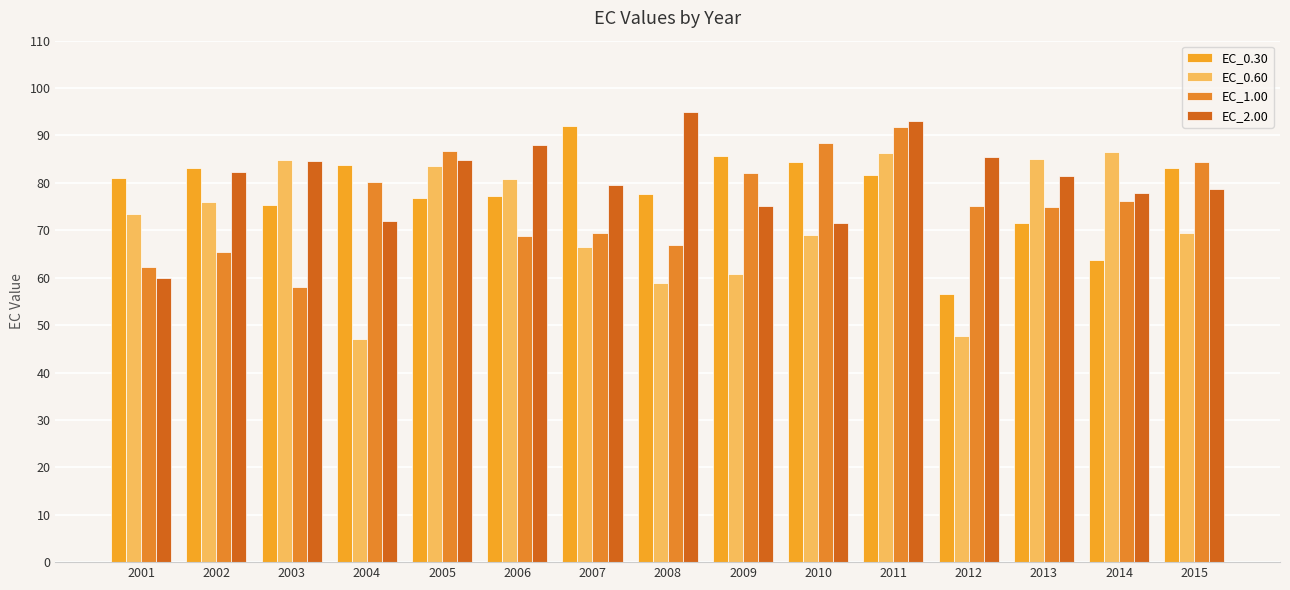

List the series in order of their overall mean, highest first.

EC_2.00, EC_0.30, EC_1.00, EC_0.60